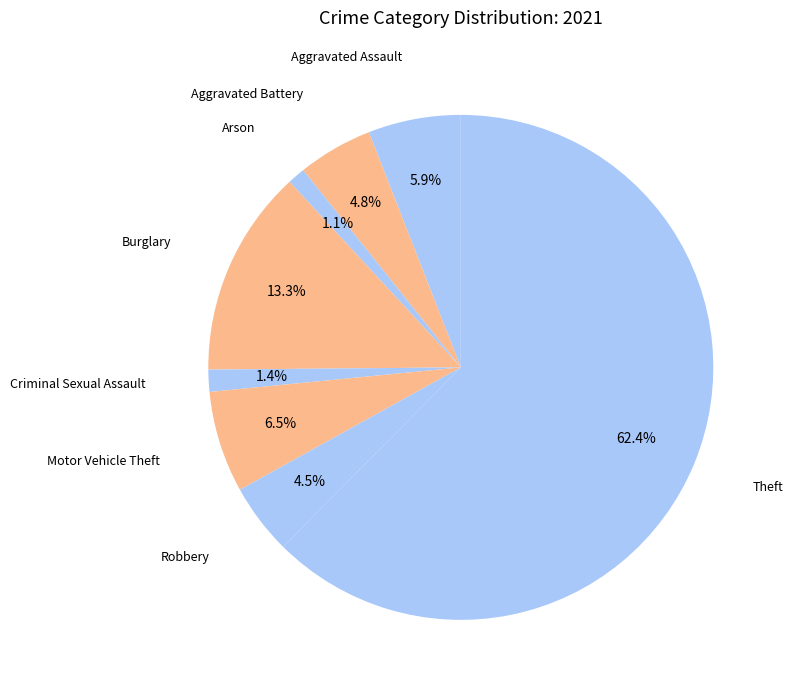

Which category has the biggest portion of the pie?

Theft